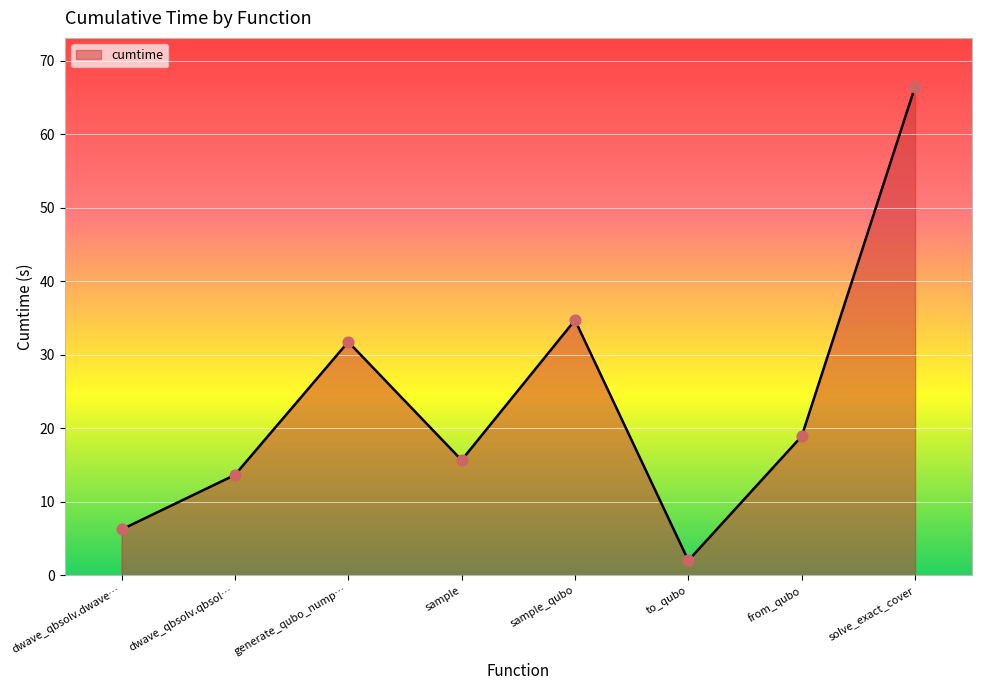

What is the change in value from sample to solve_exact_cover?

+50.8